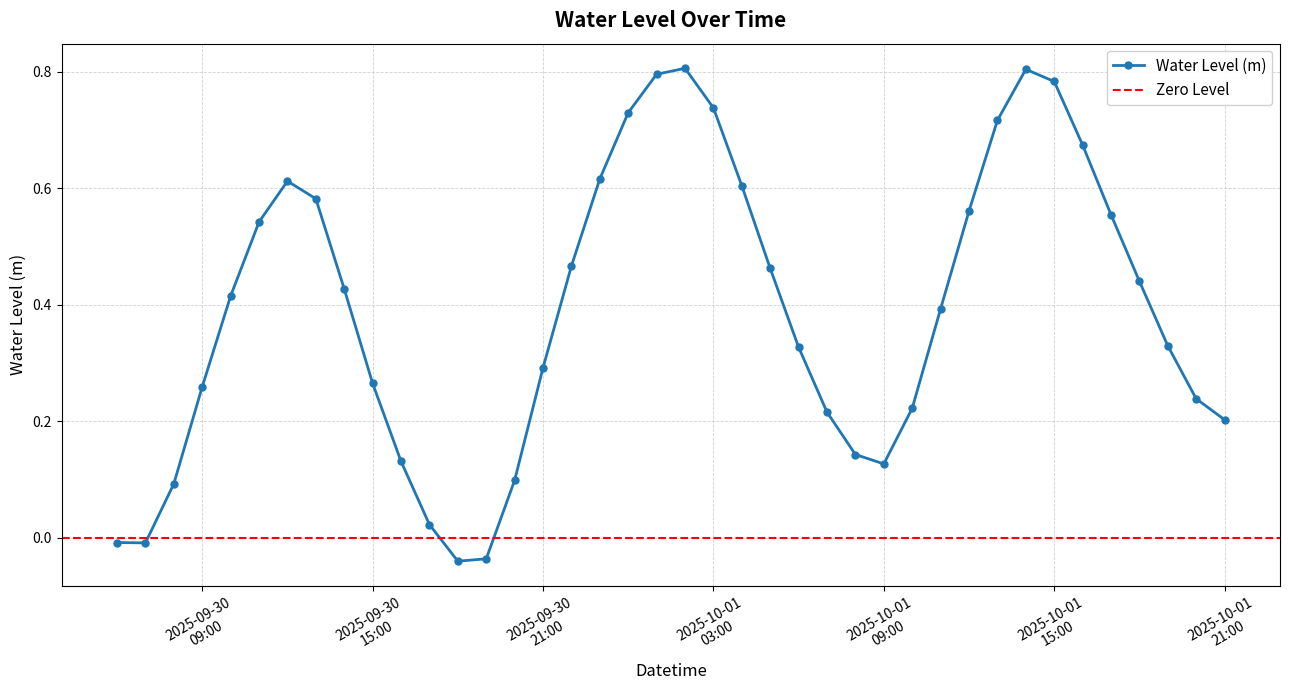

What is the maximum value shown in the chart?

0.8